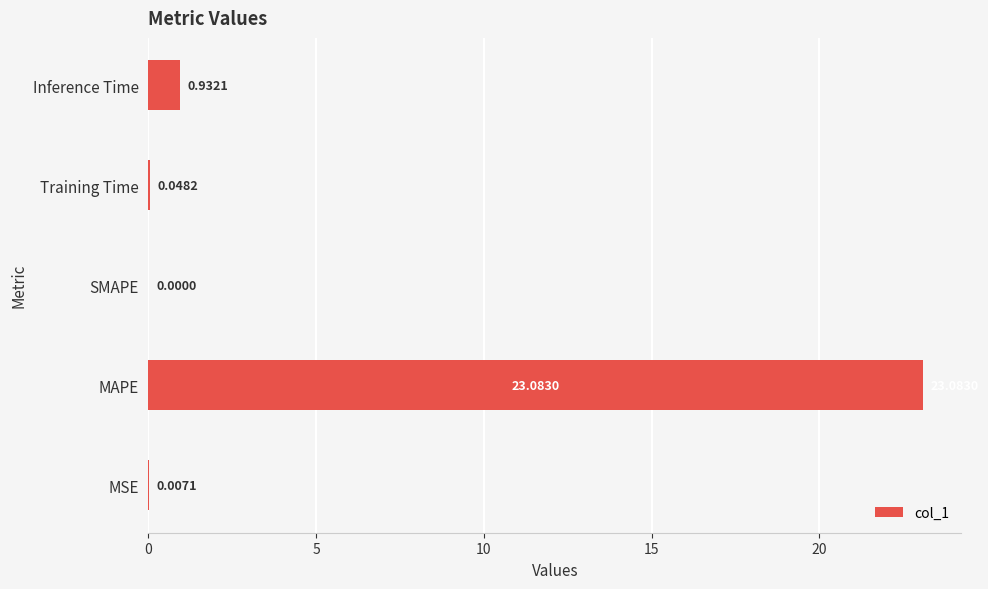

Count the number of data series in this chart.

1